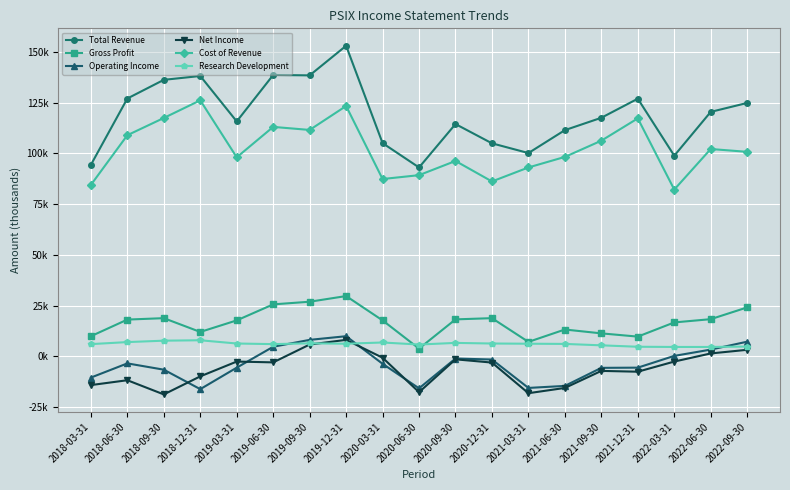

Does the chart have visible grid lines?

Yes